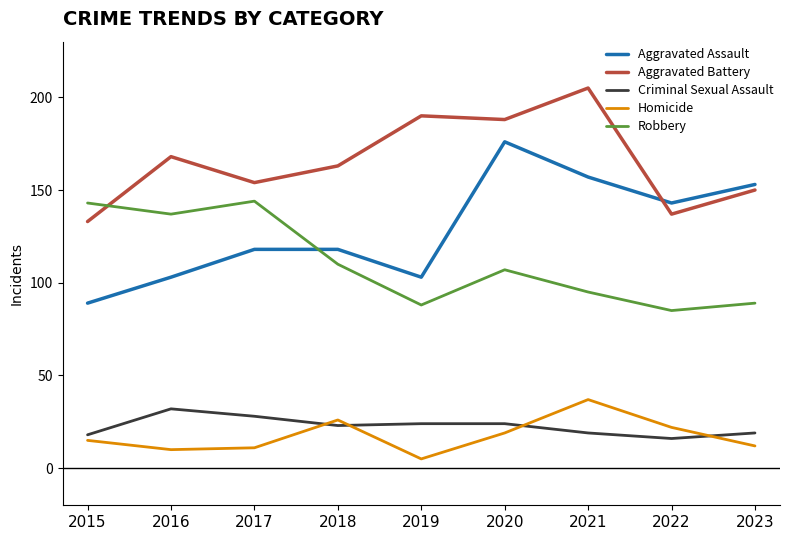

How many values in the Aggravated Battery series are below 163?

4